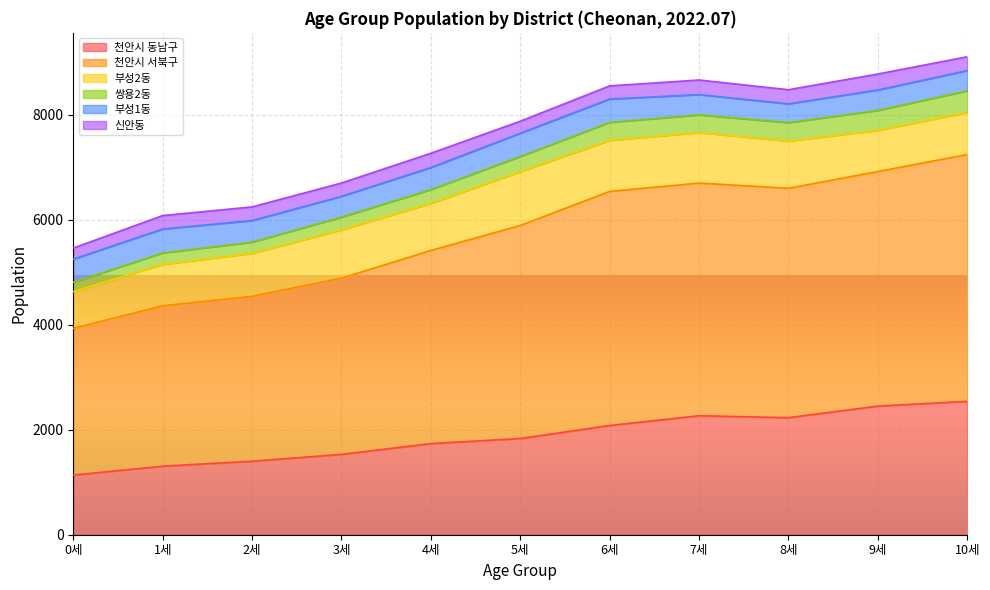

What is the highest value of the 천안시 동남구 series?

2541